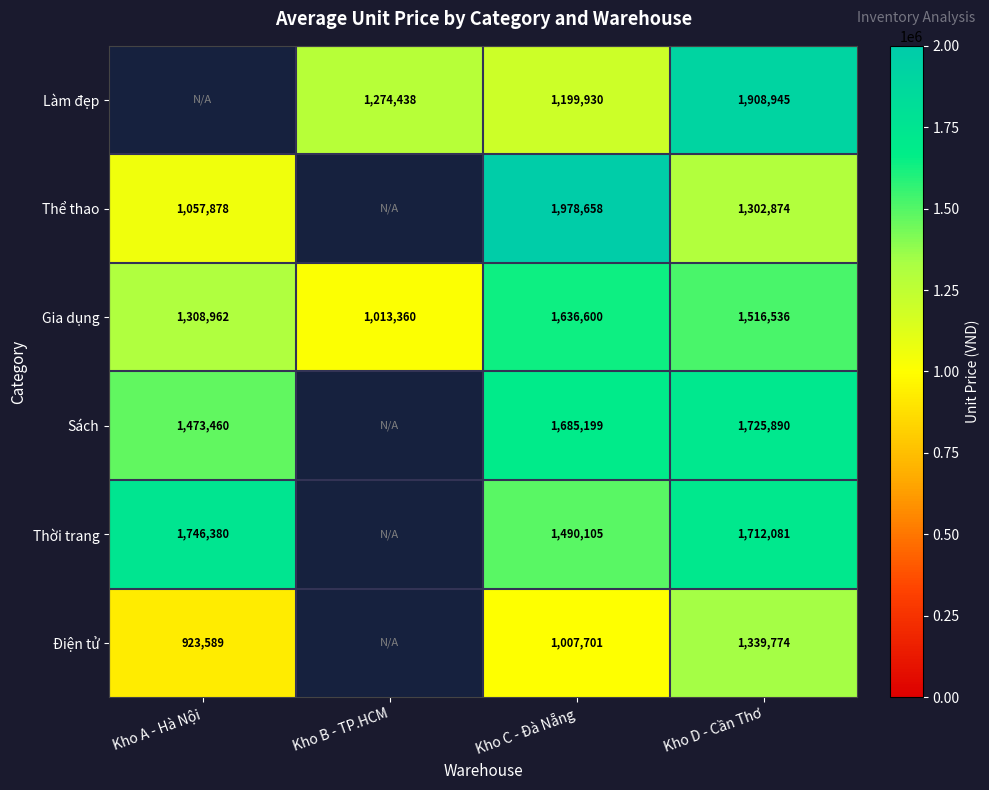

Which label corresponds to the largest value in the chart?

Kho C - Đà Nẵng